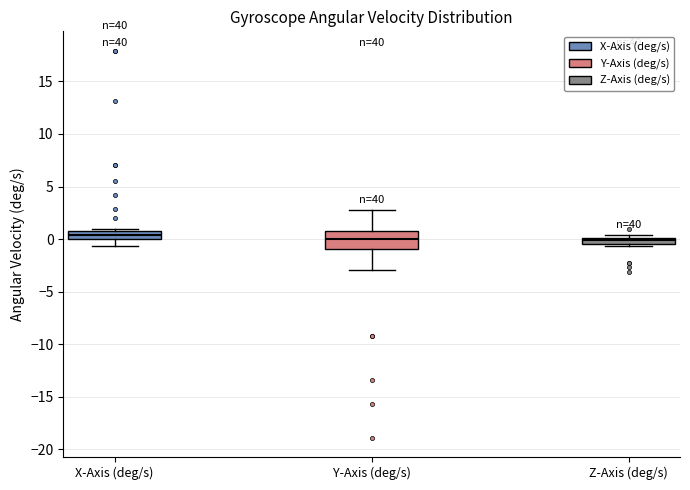

Where is the lower edge of the box for Y-Axis (deg/s) on the y-axis? The values are not printed on the chart, so give them approximately, as read against the axis.

-1.0